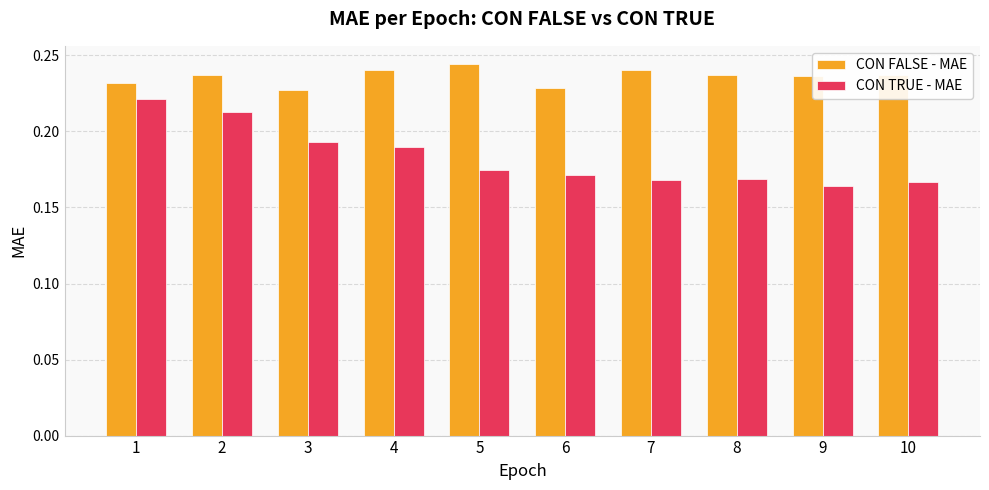

Between 1 and 10, which series saw the biggest shift?

CON TRUE - MAE